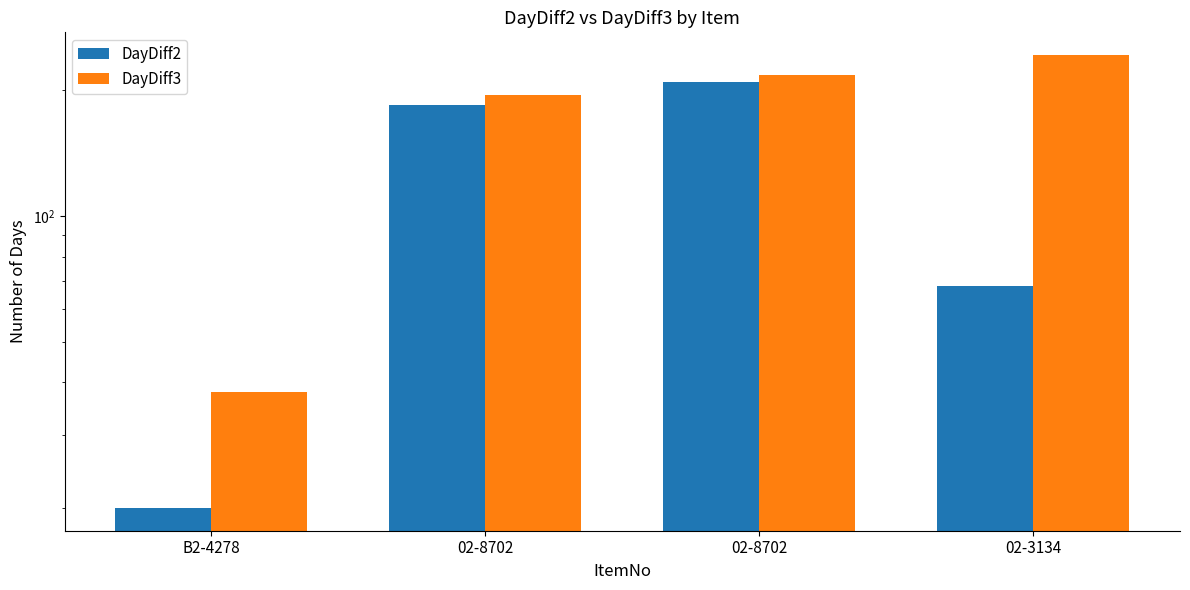

Is the value of DayDiff3 at B2-4278 greater than the value of DayDiff2 at 02-8702?

No